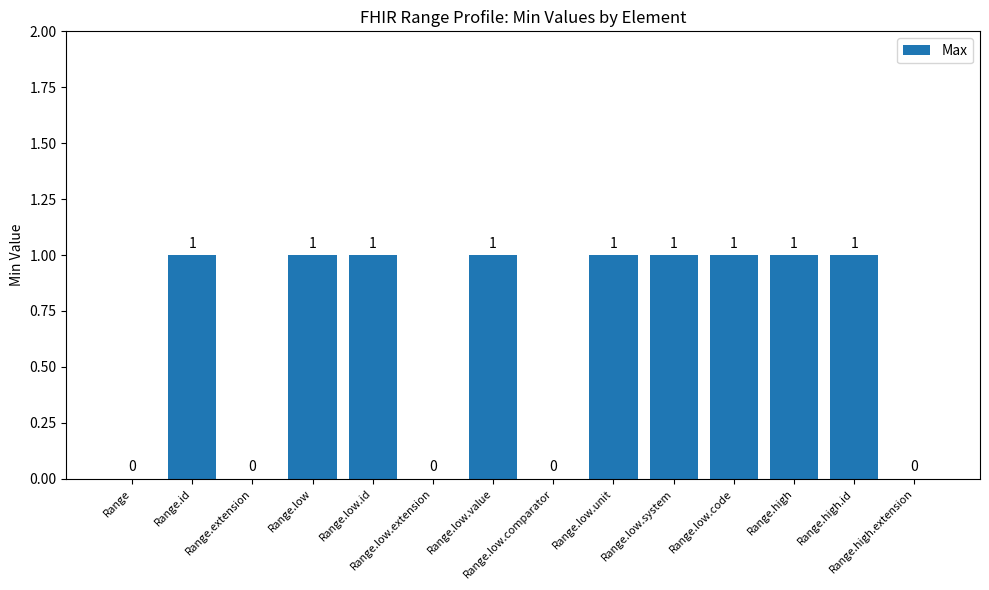

Reading right to left, what are all the values shown in this chart?

Range.high.extension=0	Range.high.id=1	Range.high=1	Range.low.code=1	Range.low.system=1	Range.low.unit=1	Range.low.comparator=0	Range.low.value=1	Range.low.extension=0	Range.low.id=1	Range.low=1	Range.extension=0	Range.id=1	Range=0